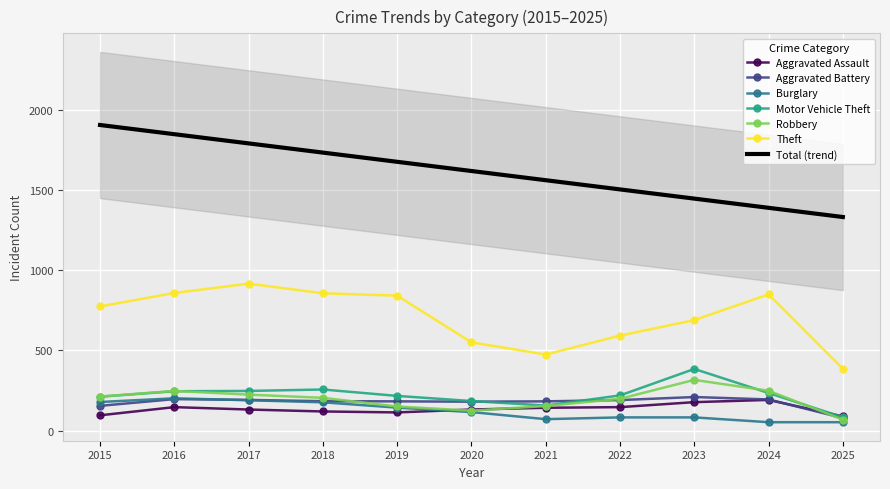

Reading left to right, what are all the values shown in this chart?

Aggravated Assault: 2015=95	2016=146	2017=131	2018=119	2019=113	2020=131	2021=142	2022=146	2023=177	2024=191	2025=88
Aggravated Battery: 2015=154	2016=196	2017=191	2018=183	2019=182	2020=180	2021=182	2022=190	2023=209	2024=194	2025=78
Burglary: 2015=178	2016=201	2017=189	2018=176	2019=143	2020=115	2021=71	2022=82	2023=82	2024=52	2025=52
Motor Vehicle Theft: 2015=211	2016=245	2017=247	2018=256	2019=216	2020=184	2021=156	2022=219	2023=384	2024=234	2025=83
Robbery: 2015=212	2016=247	2017=224	2018=204	2019=150	2020=124	2021=153	2022=198	2023=316	2024=248	2025=68
Theft: 2015=774	2016=858	2017=916	2018=856	2019=841	2020=550	2021=474	2022=592	2023=689	2024=849	2025=385